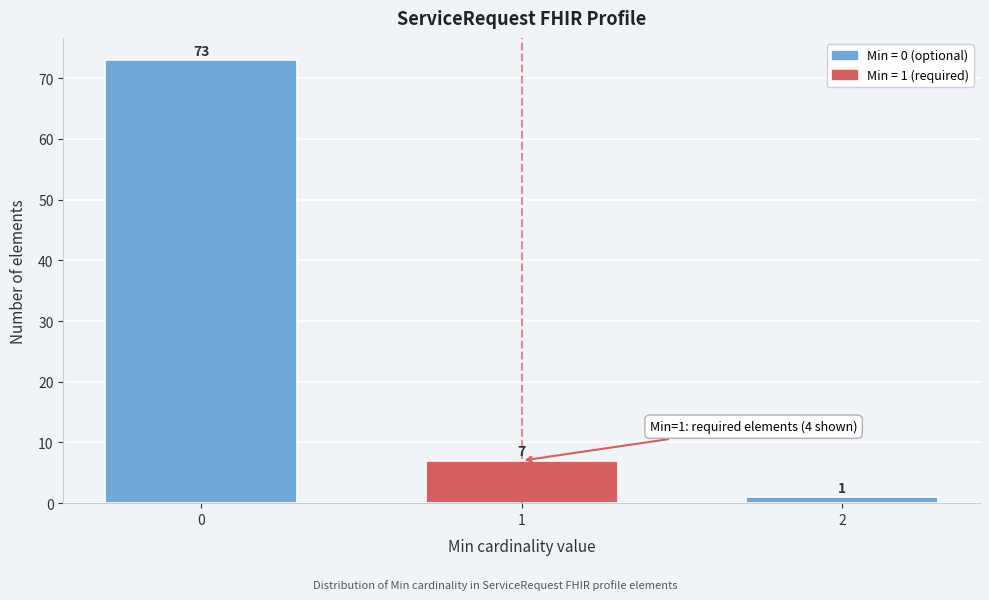

Reading left to right, what are all the values shown in this chart?

73	7	1